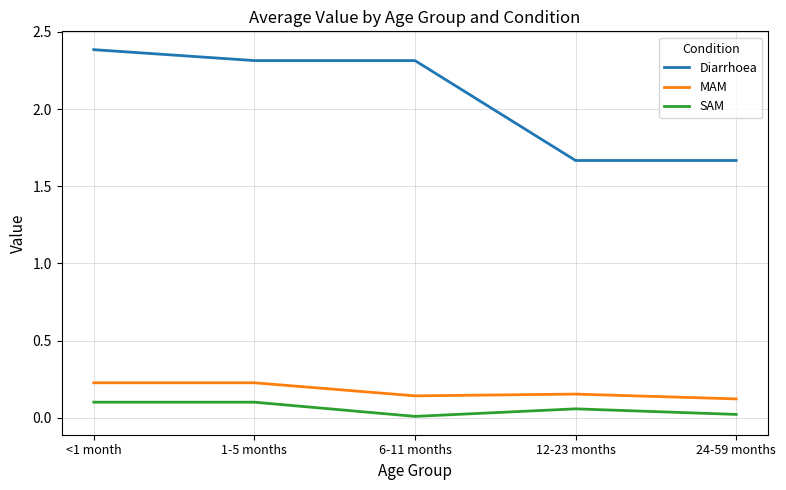

Rank the series by their maximum value, from highest to lowest.

Diarrhoea, MAM, SAM